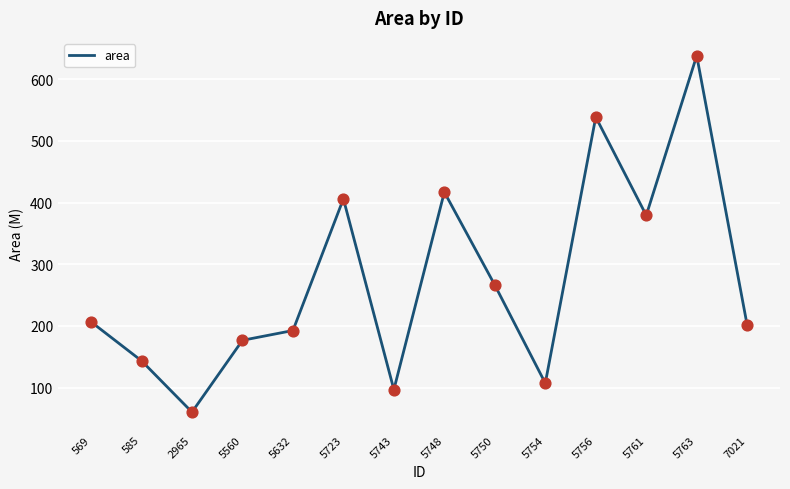

Between 5763 and 5750, which is larger?

5763